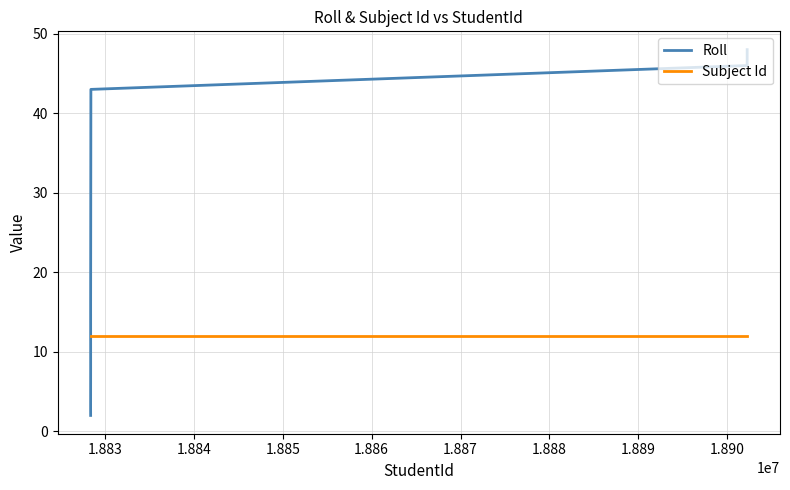

What is the greatest value displayed?

48